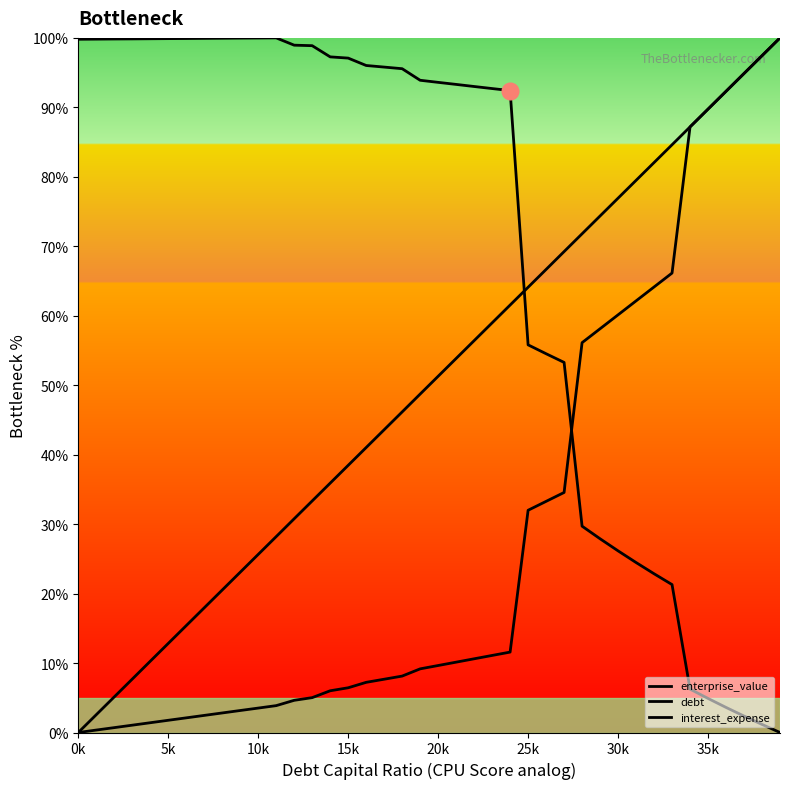

How many lines are shown in the chart?

3